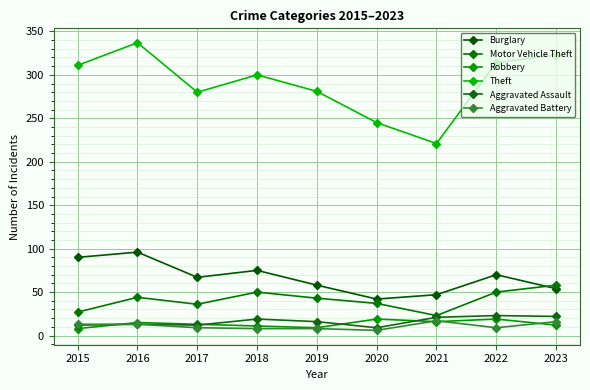

How many interior local peaks does the Theft series have?

2